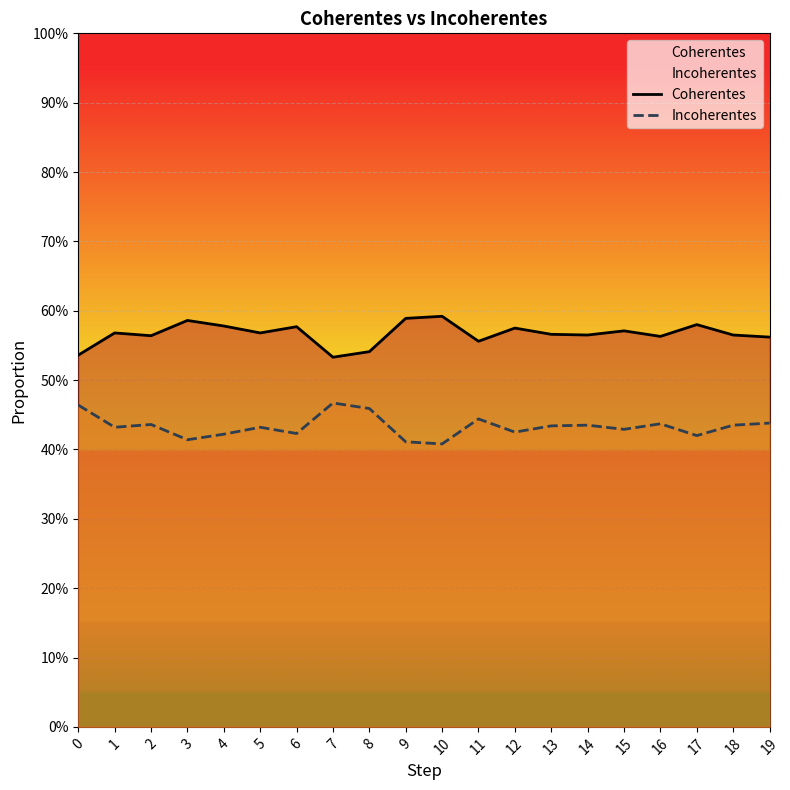

Where is the first local maximum for Incoherentes?

2